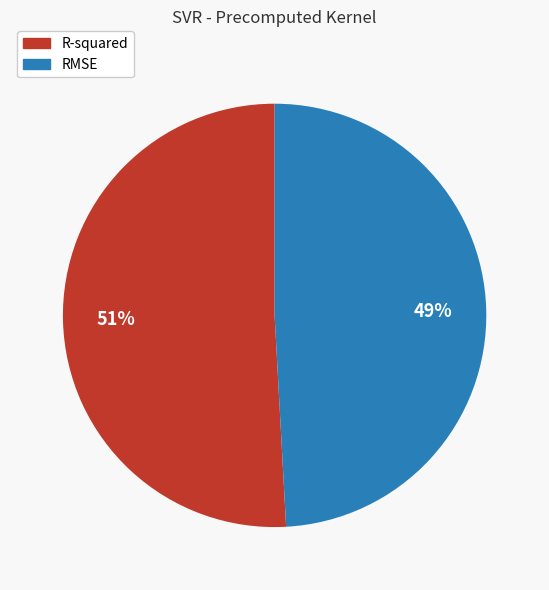

Rank the categories by value from highest to lowest.

R-squared, RMSE